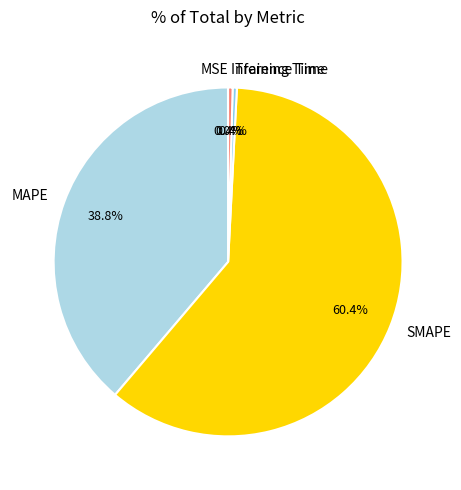

Which category has the biggest portion of the pie?

SMAPE